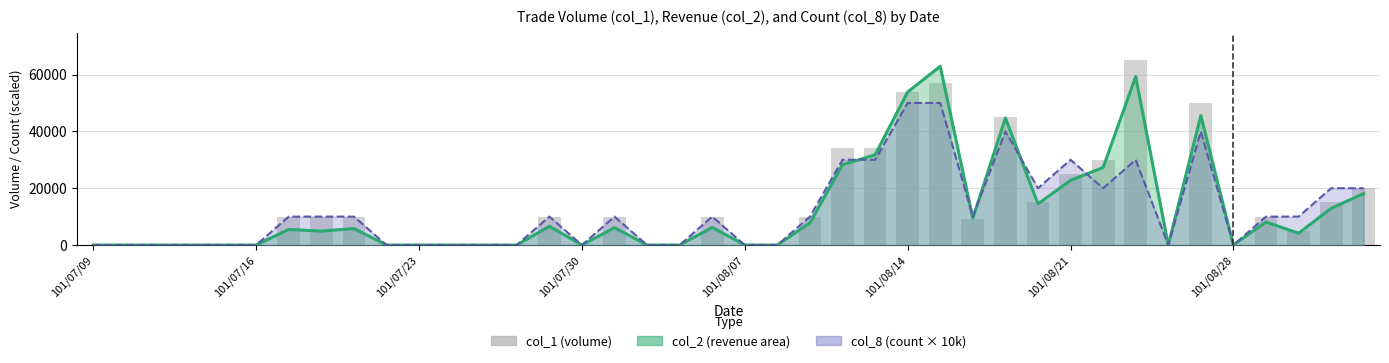

Rank the series at 26 from highest to lowest value.

col_2 line, col_1 (volume), col_8 line